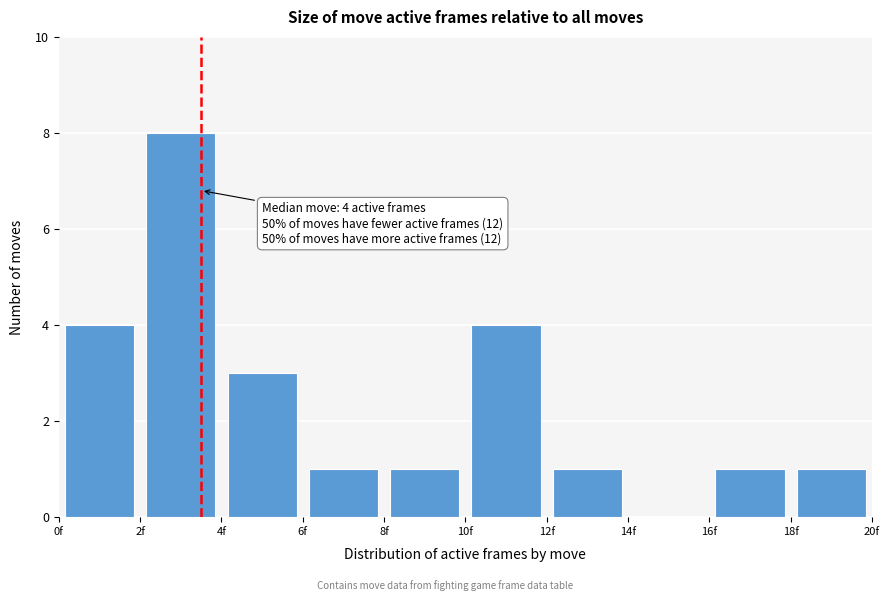

Over which range of the x-axis is the bar tallest?

2 to 4